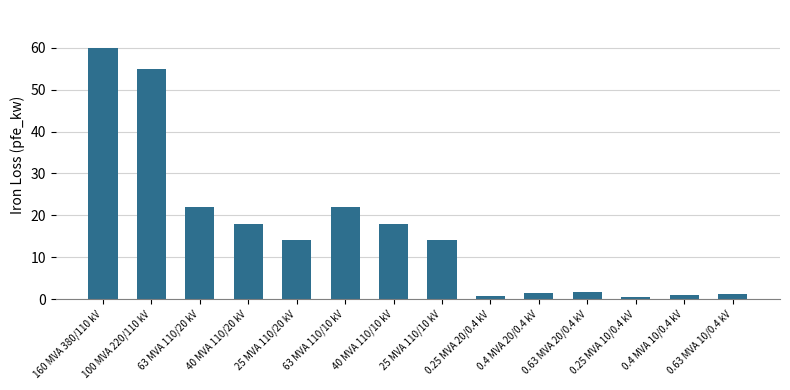

Which label corresponds to the largest value in the chart?

160 MVA 380/110 kV